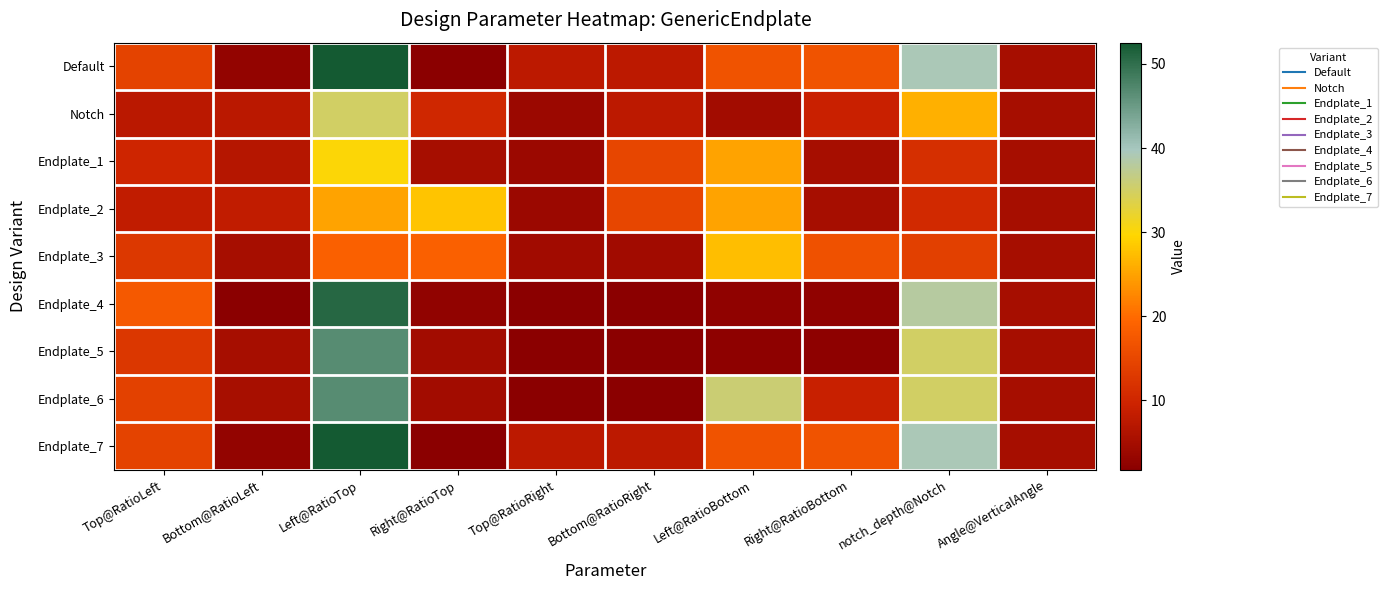

At how many categories does at least one series exceed 37?

2